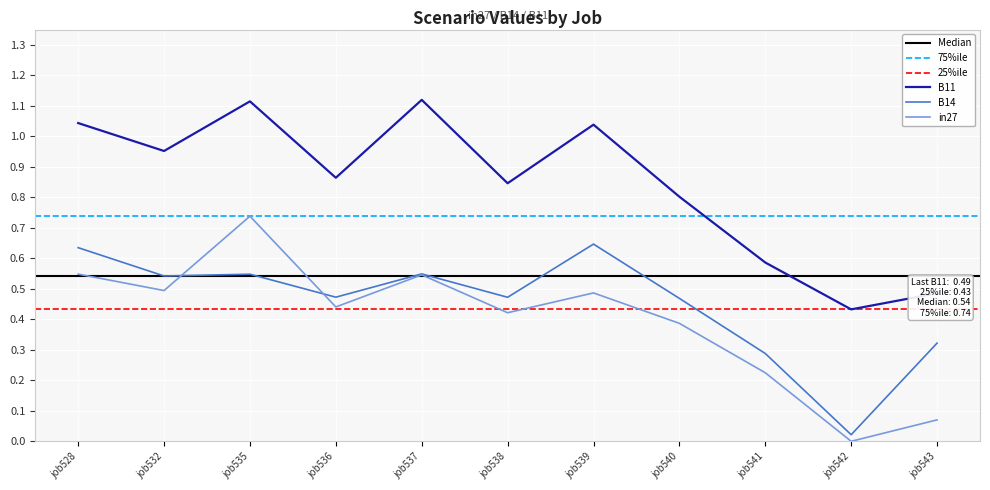

How many lines are shown in the chart?

3